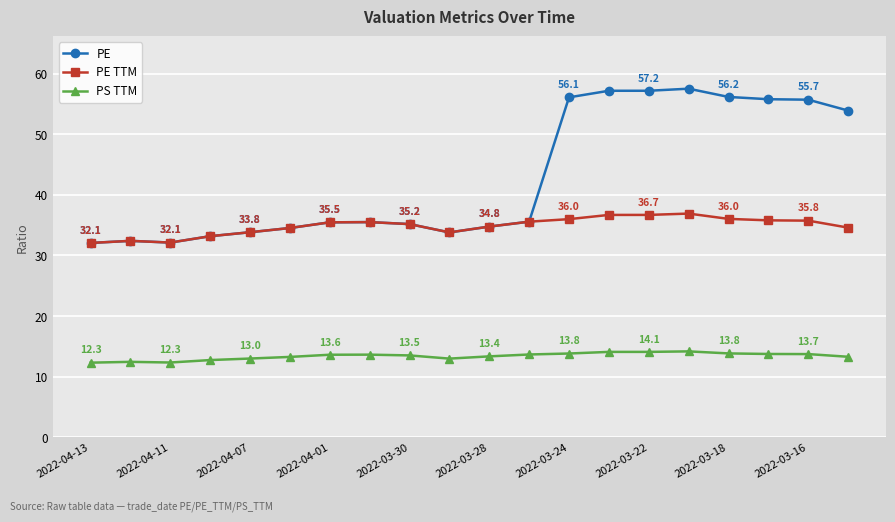

What is the difference between the maximum and second lowest values in the PE series?

25.4